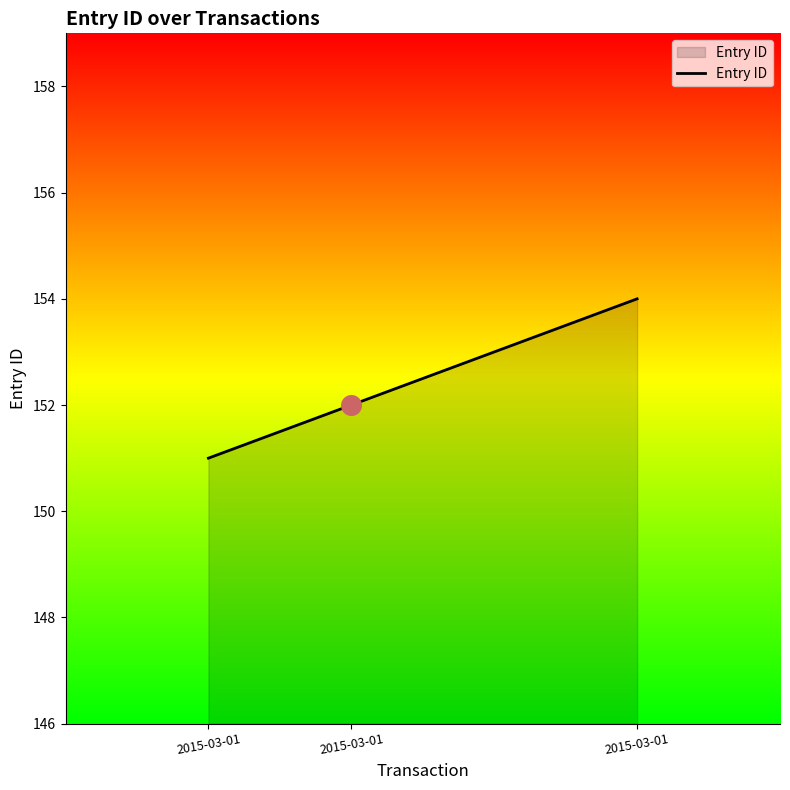

What is the change in value from 2015-03-01 to 2015-03-01?

+1